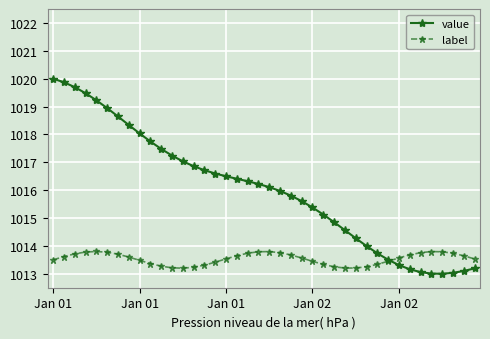

True or false: label has more than 1 points higher than both neighbors.

True